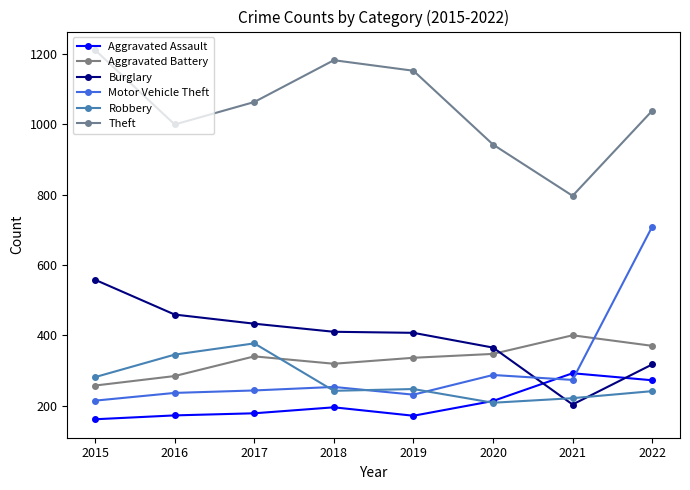

Which series has the widest spread of values?

Motor Vehicle Theft